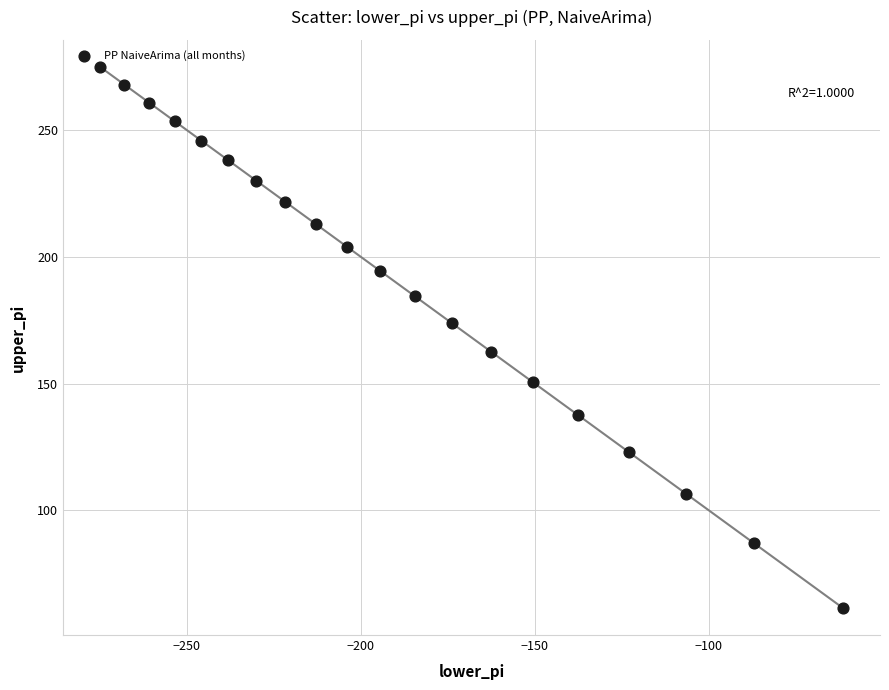

What is the range of X values (max minus min)?

213.4